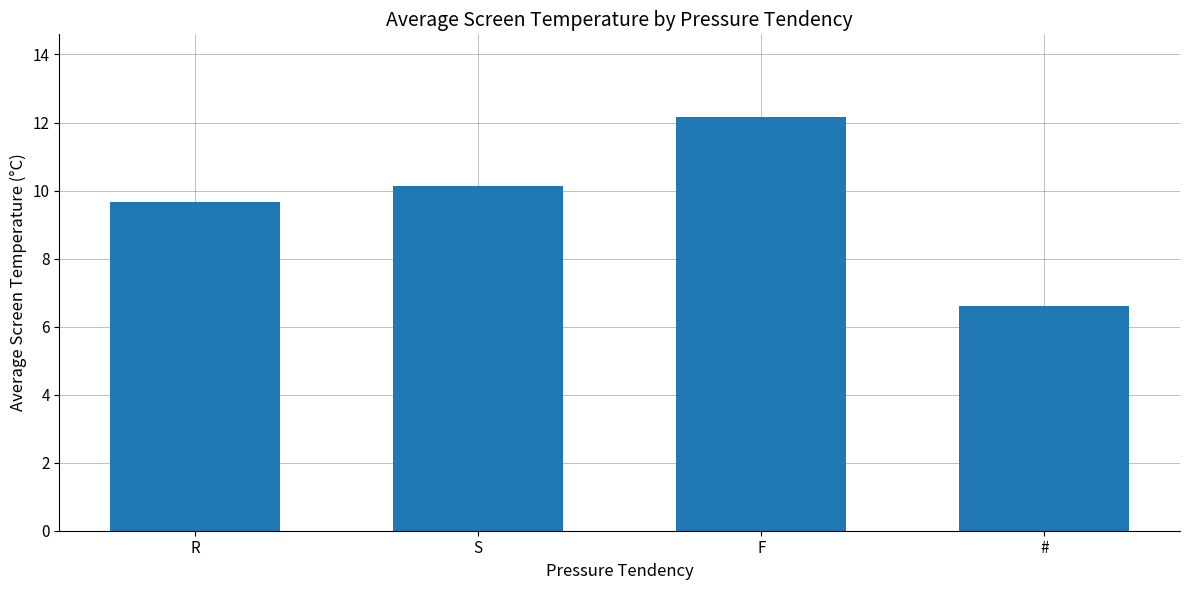

Count the number of categories in the chart.

4